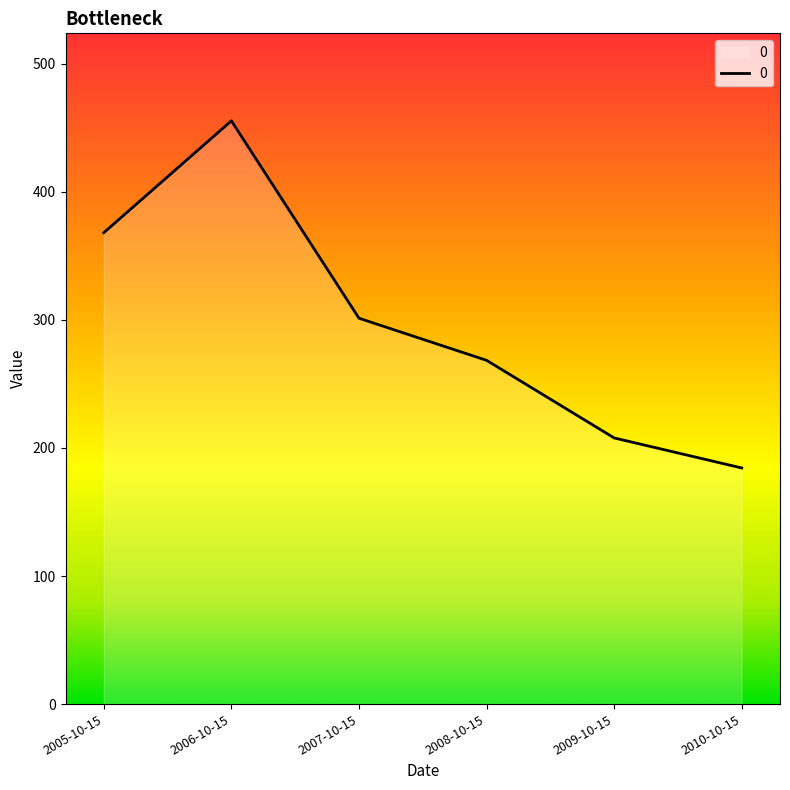

What is the change in value from 2009-10-15 to 2010-10-15?

-23.5